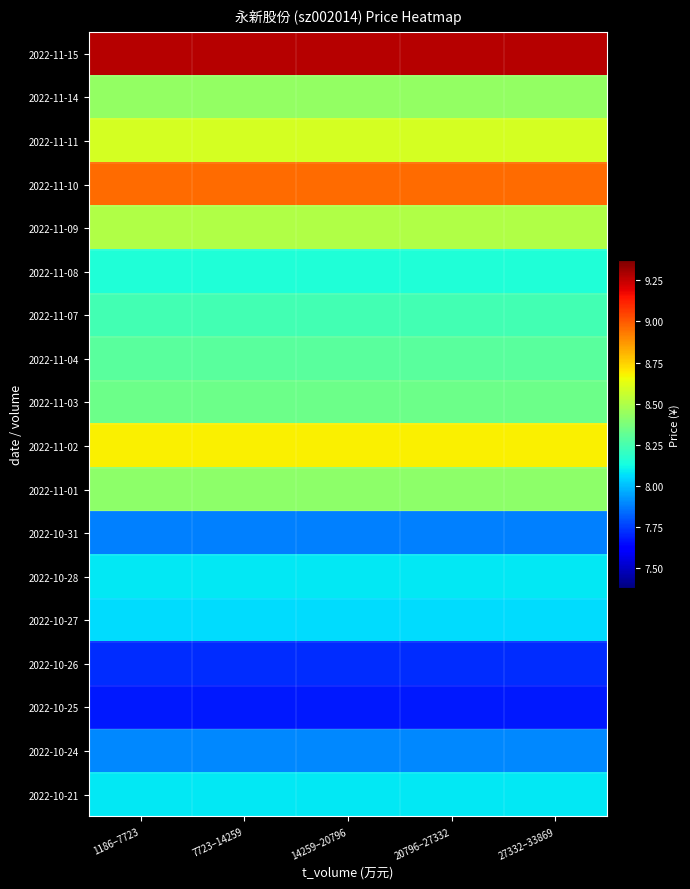

How many categories are shown in the chart?

5